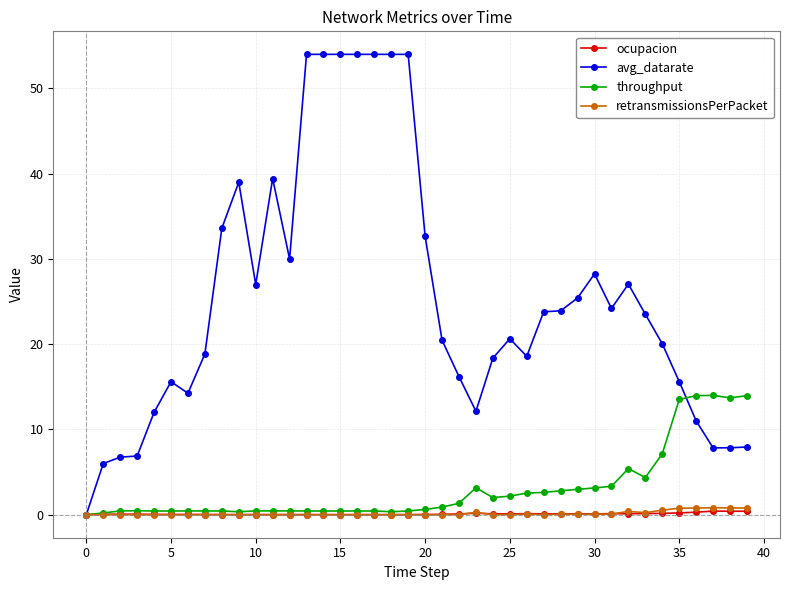

True or false: ocupacion has more than 0 interior local peaks.

True